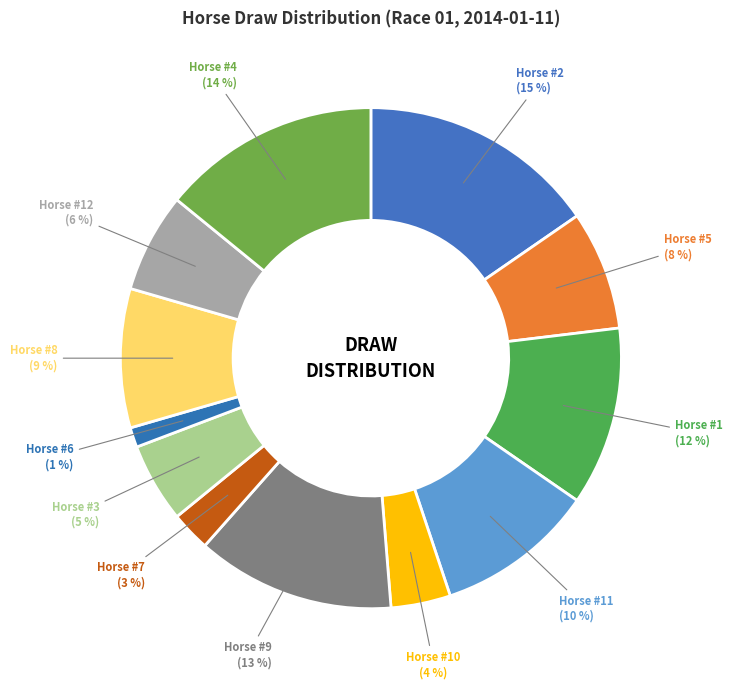

To the nearest percent, what is the combined percentage of Horse #3 and Horse #6?

6%